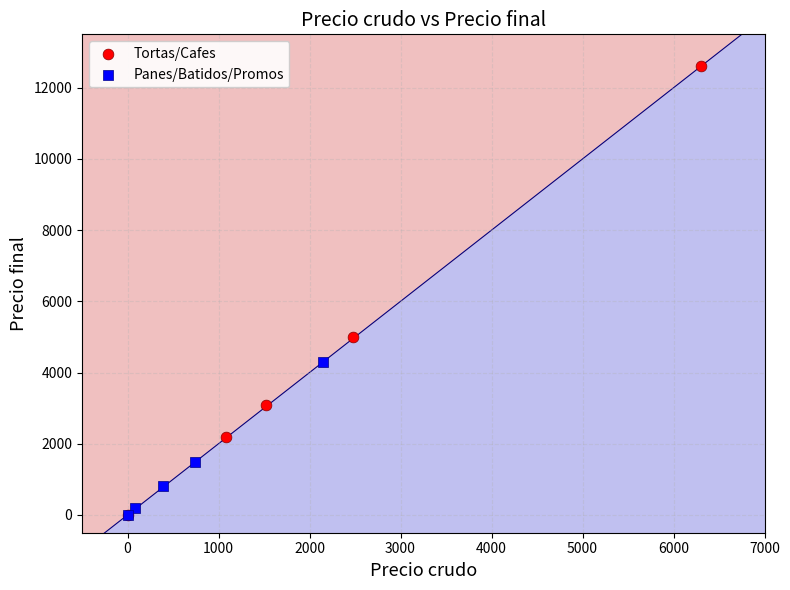

Which series has the widest spread of Y values?

Tortas/Cafes